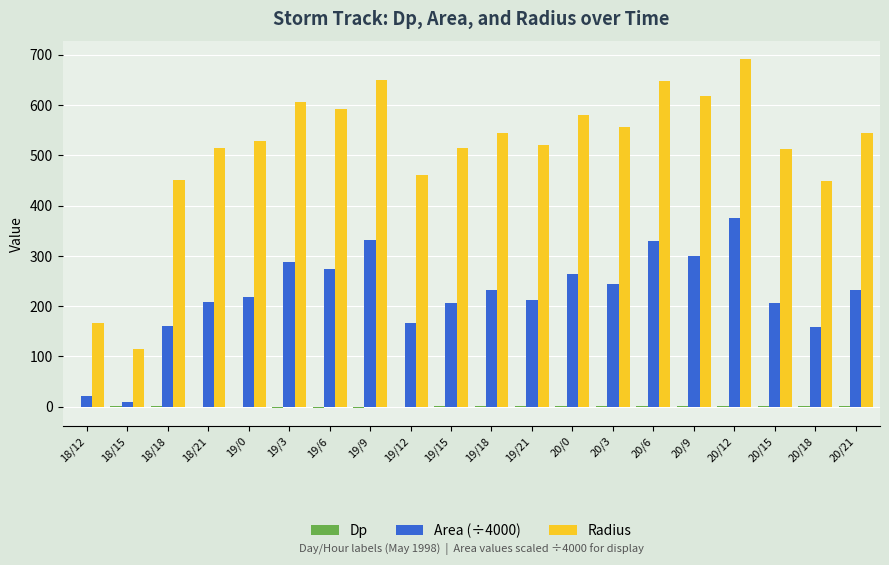

True or false: Area (÷4000) has a value of 223.1 at 19/9.

False